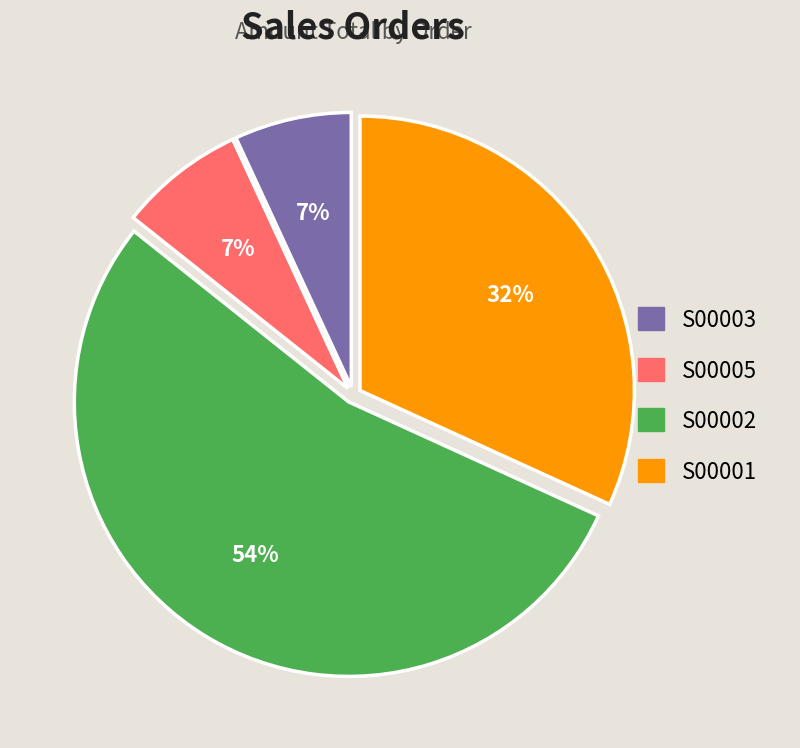

Which slice represents more than half of the pie?

S00002